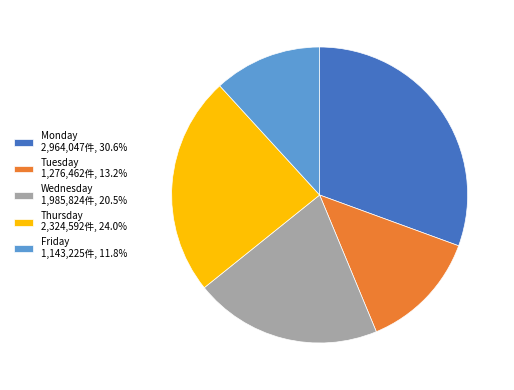

Is the sum of Friday 1,143,225件, 11.8% and Tuesday 1,276,462件, 13.2% greater than half?

No